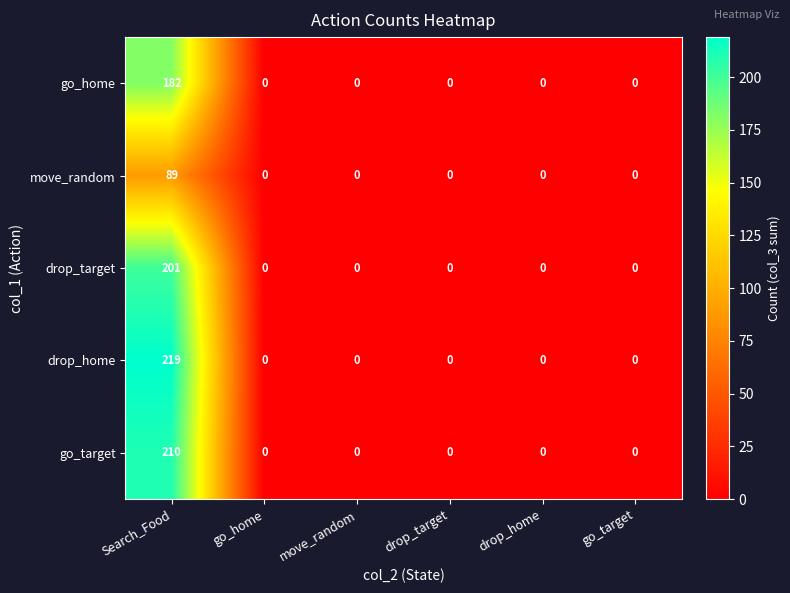

What is the difference between the drop_target values at Search_Food and go_home?

201